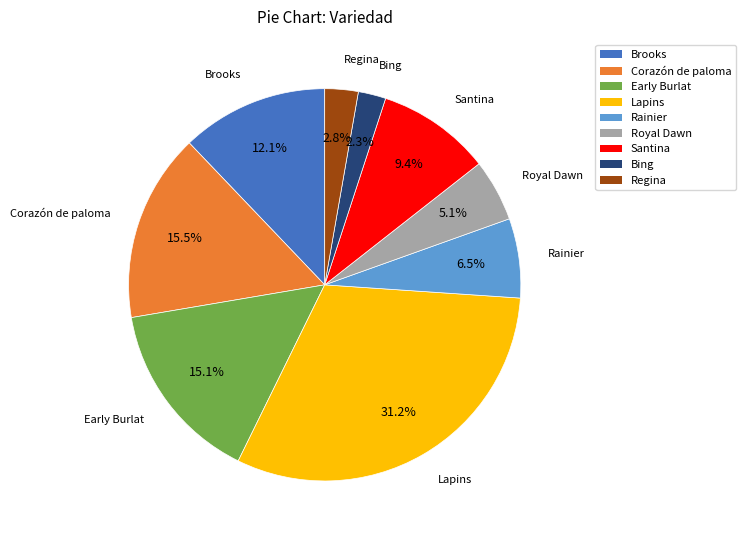

What is the largest slice in the pie chart?

Lapins